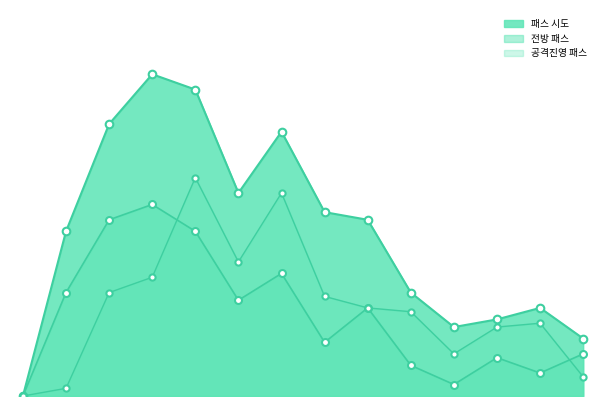

Which series has the largest Y range (max minus min)?

패스 시도